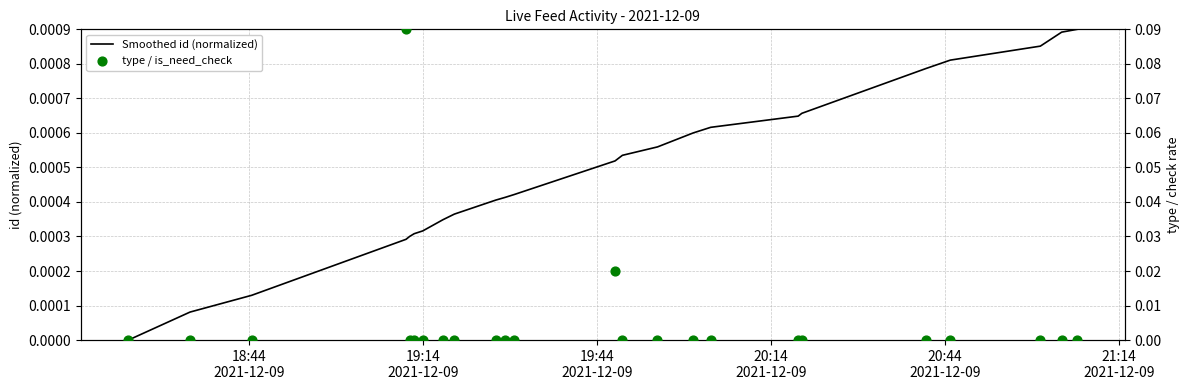

Is the value of Smoothed id (normalized) at 6 greater than the value of type / is_need_check at 14?

Yes